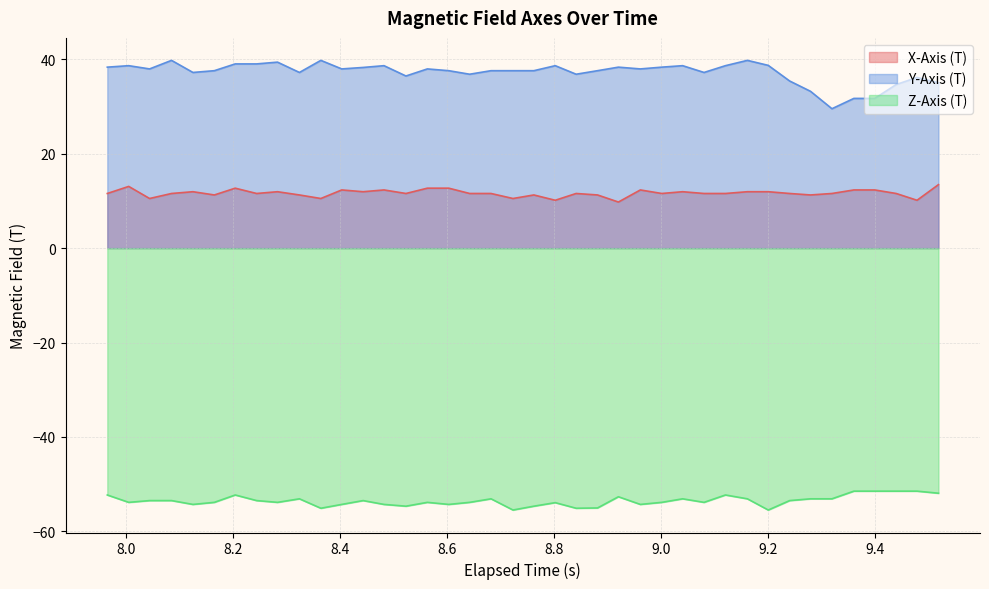

True or false: Y-Axis (T) has more than 2 interior local peaks.

True